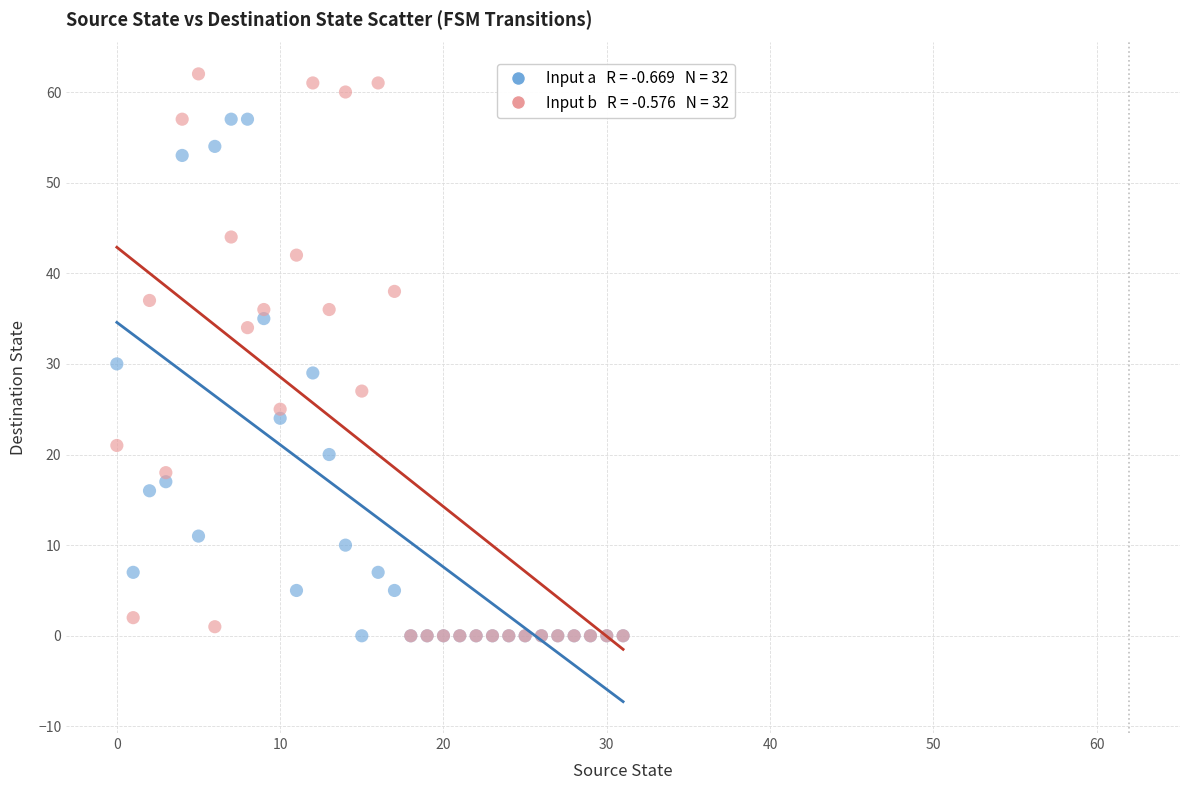

Across all series, what Y value is closest to 31?

30